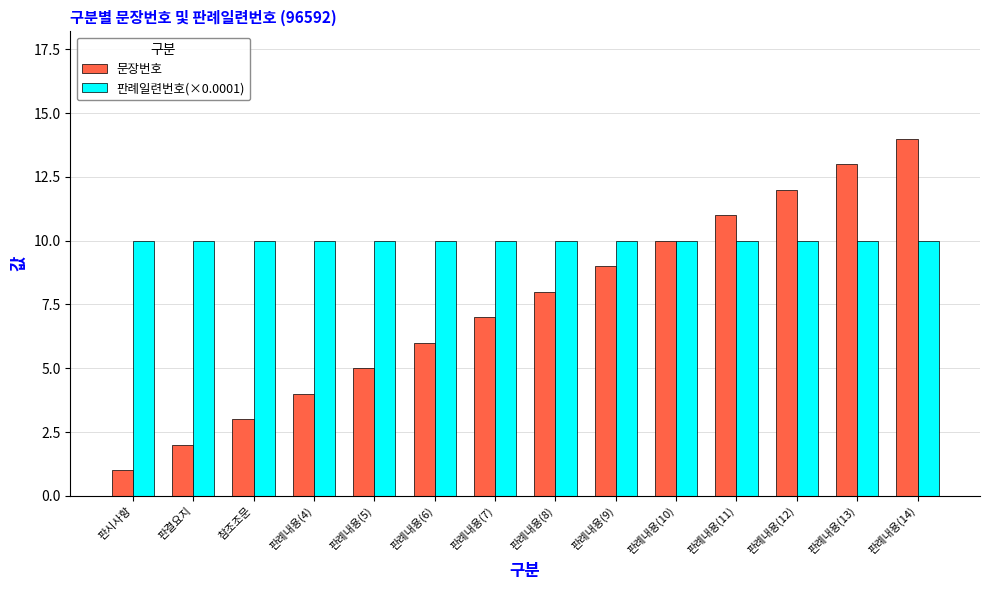

How many bars are there in each group?

2